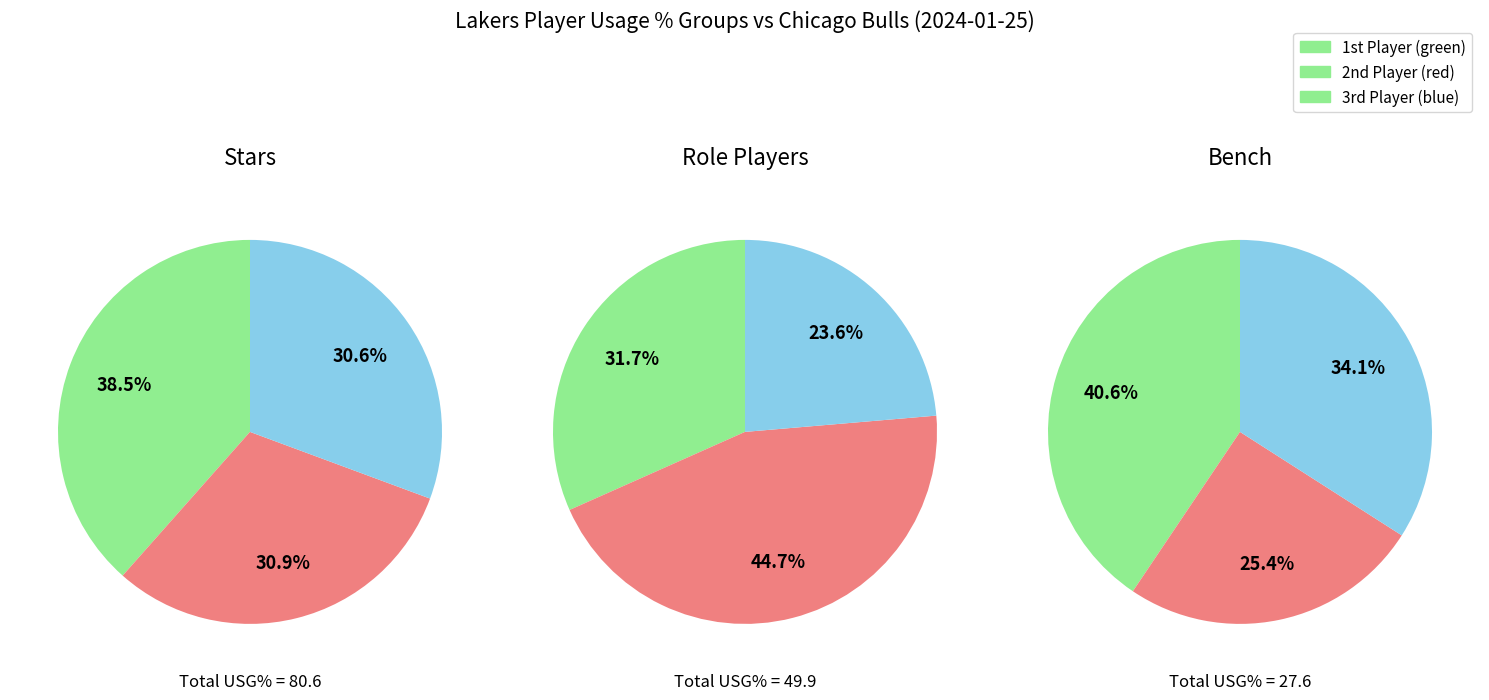

Which slice is the largest?

2